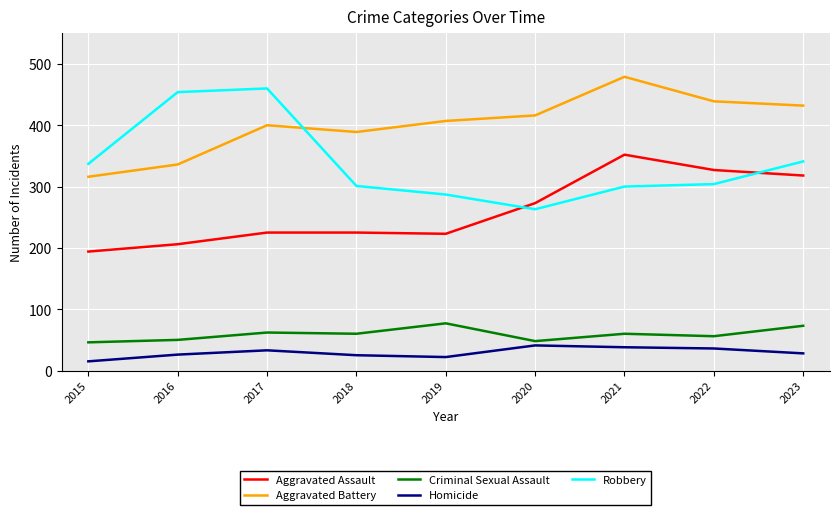

In Robbery, how many points are lower than both neighbors (excluding endpoints)?

1